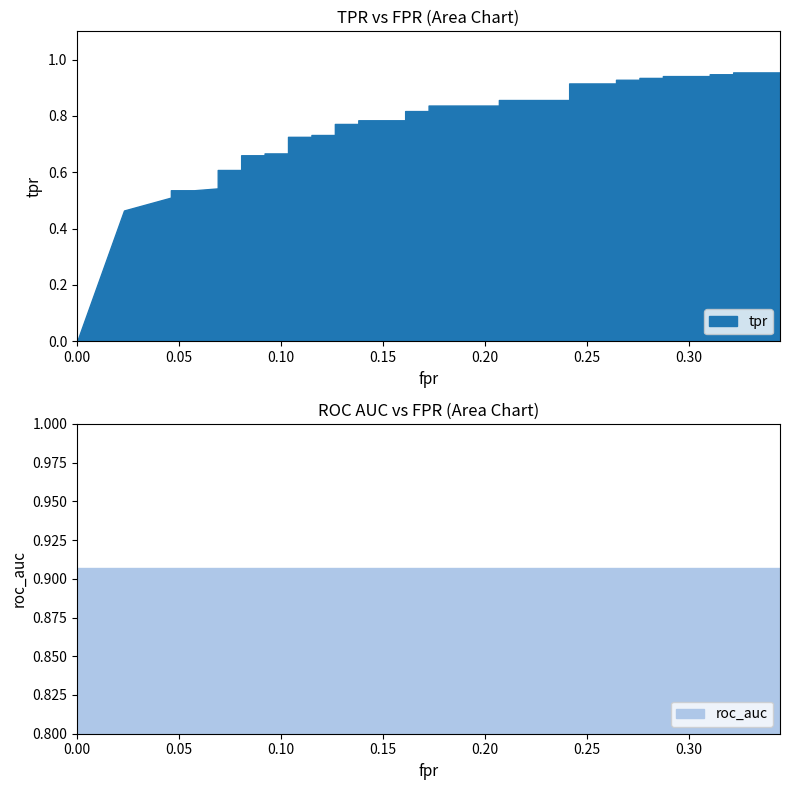

Between which two adjacent categories do tpr and roc_auc first intersect?

27 and 28